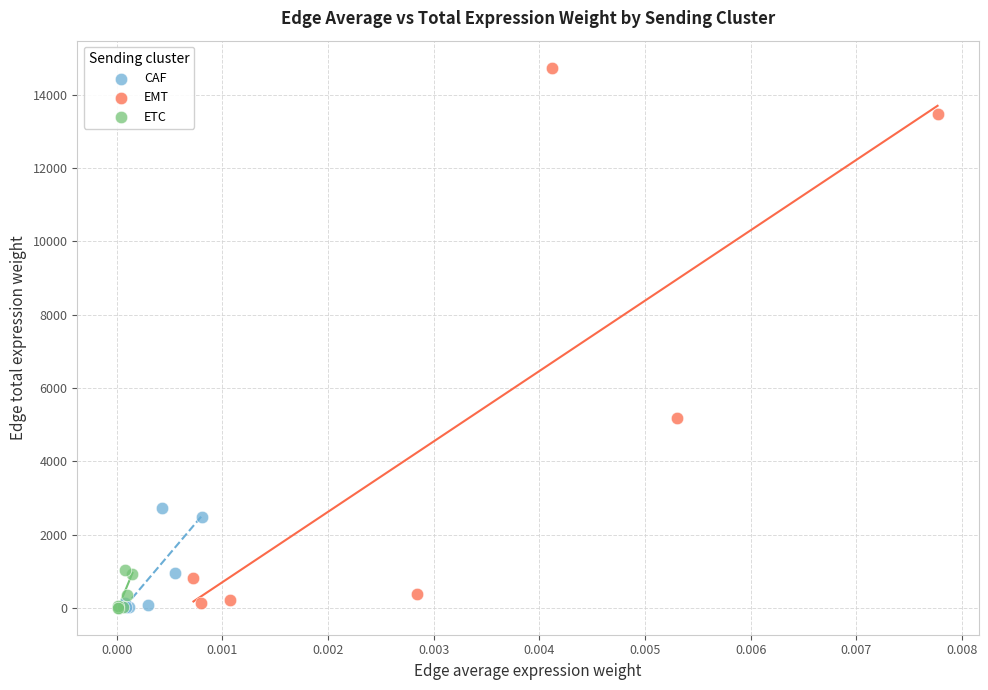

Which series reaches the maximum Y coordinate?

EMT